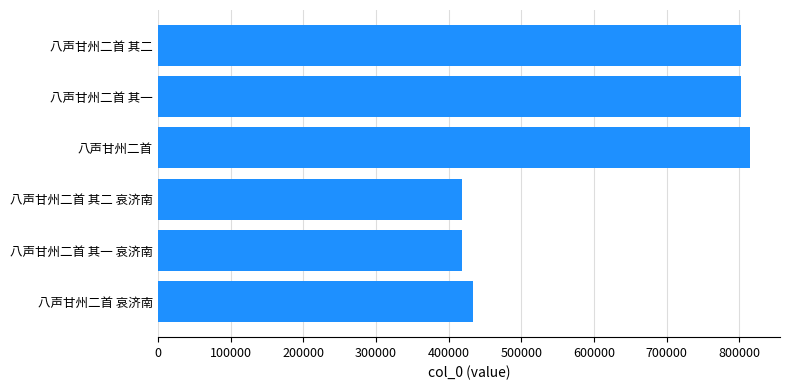

What is the smallest value displayed?

418788